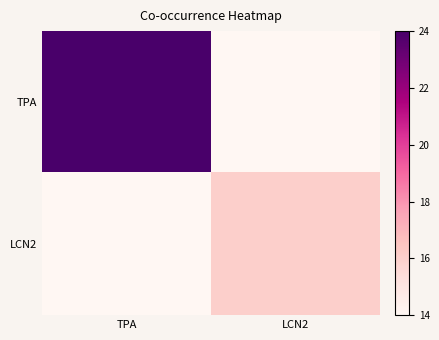

Reading right to left, transcribe all the data shown in this chart.

TPA: LCN2=14	TPA=24
LCN2: LCN2=16	TPA=14